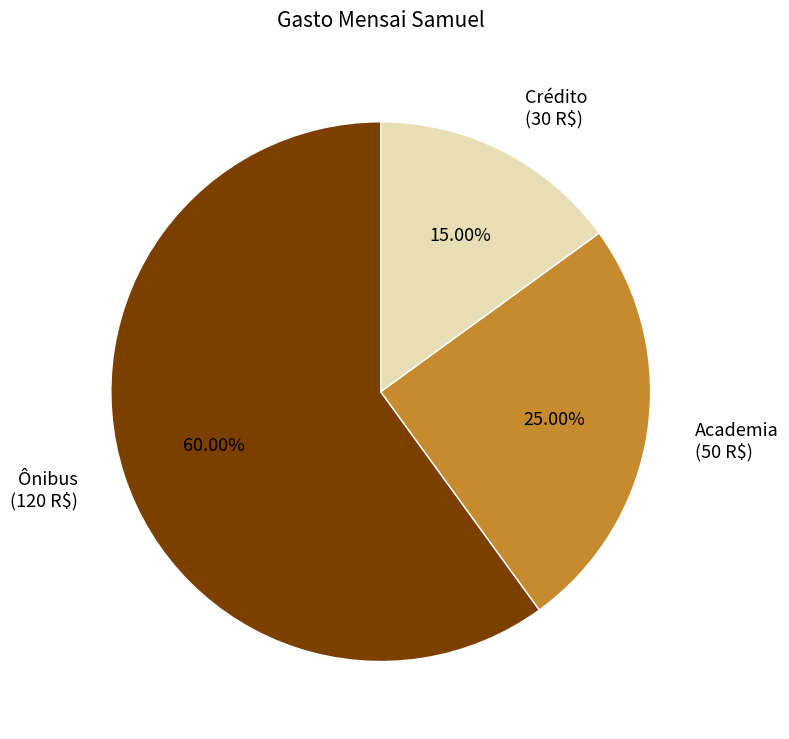

To the nearest percent, what is the average slice percentage?

33%